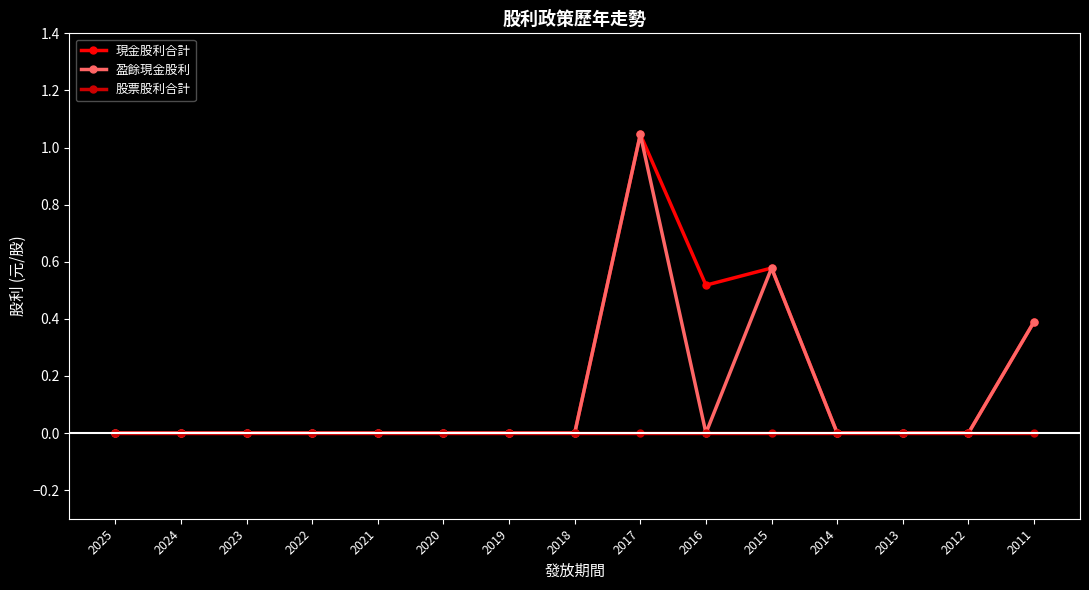

What are all the series names shown in the legend?

現金股利合計, 盈餘現金股利, 股票股利合計